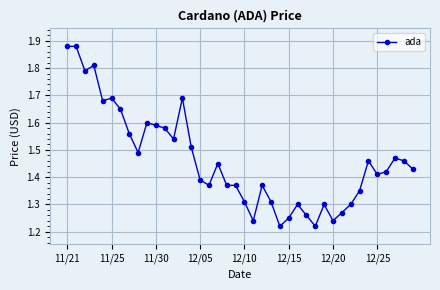

What is the sum of all values?

58.5